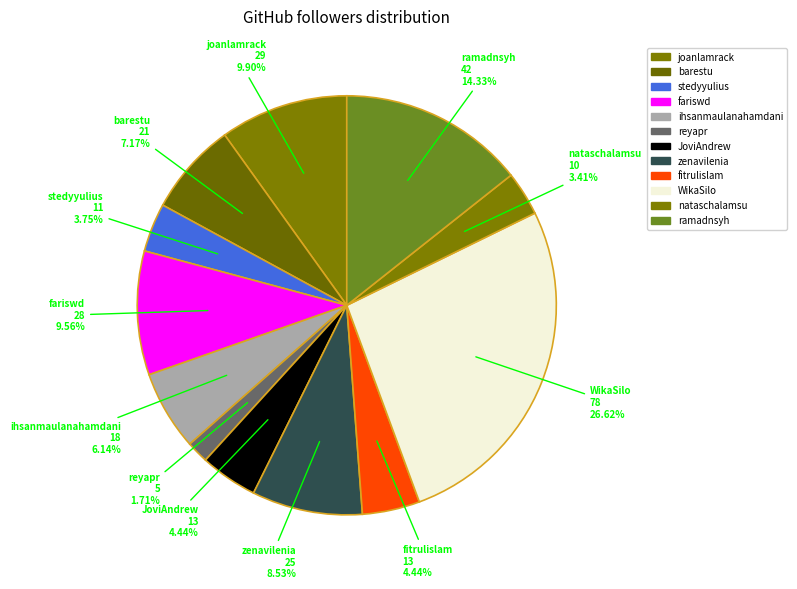

Count the number of slices in the pie.

12